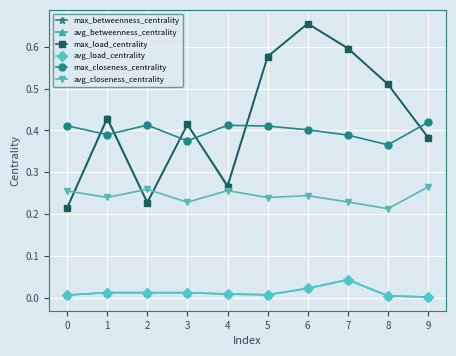

Is this an area chart (filled region under the line)?

No